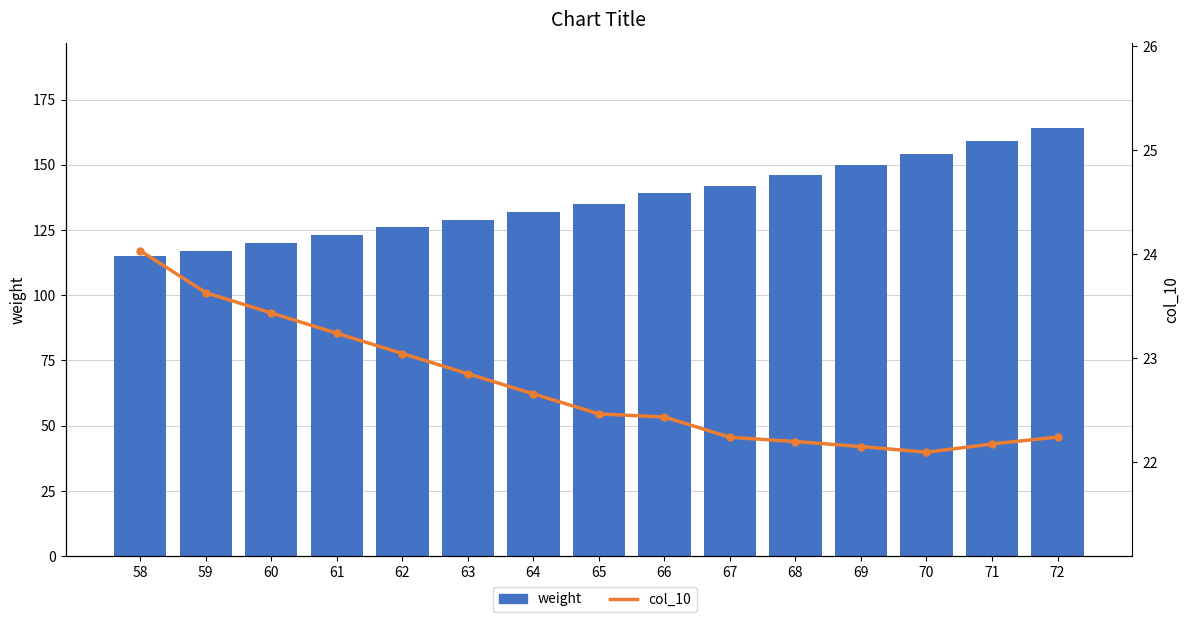

How many data points in weight are above 135?

7